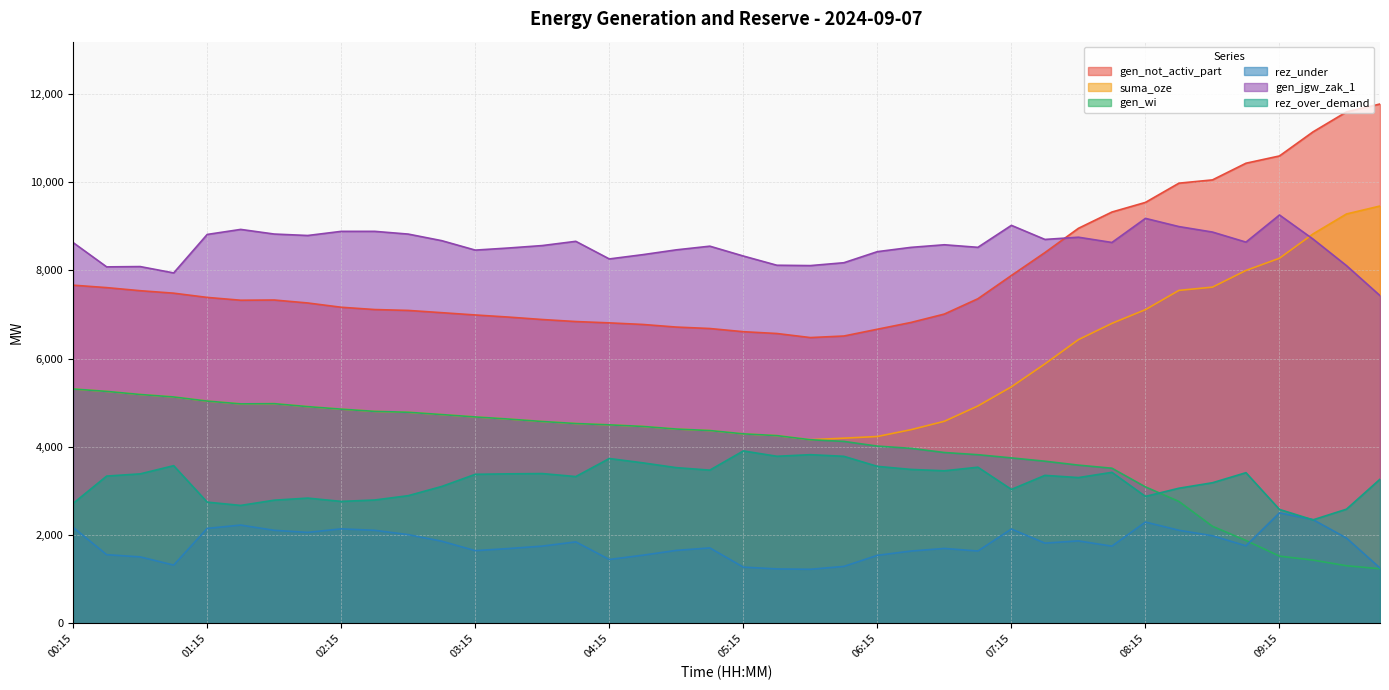

What position from the right is 07:00?

13